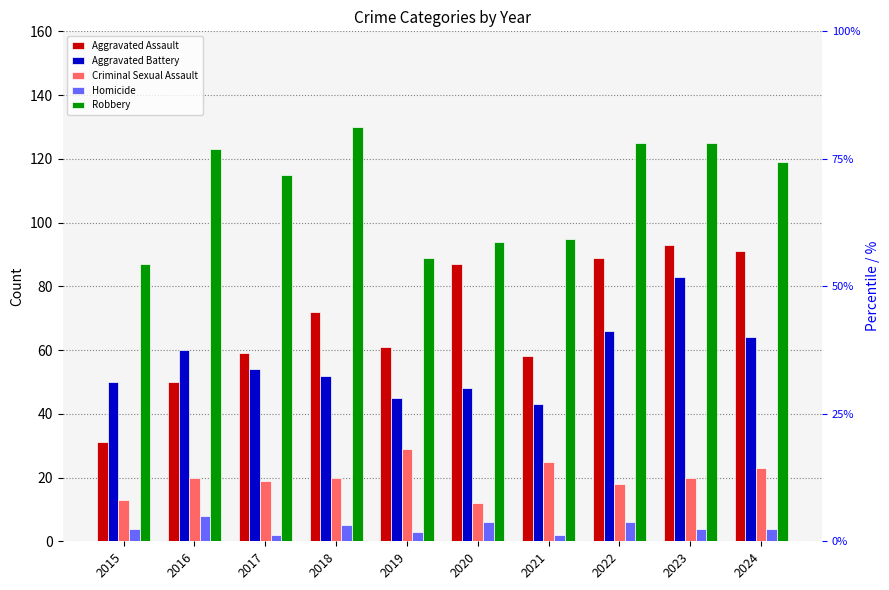

True or false: Criminal Sexual Assault has a value of 18 at 2022.

True